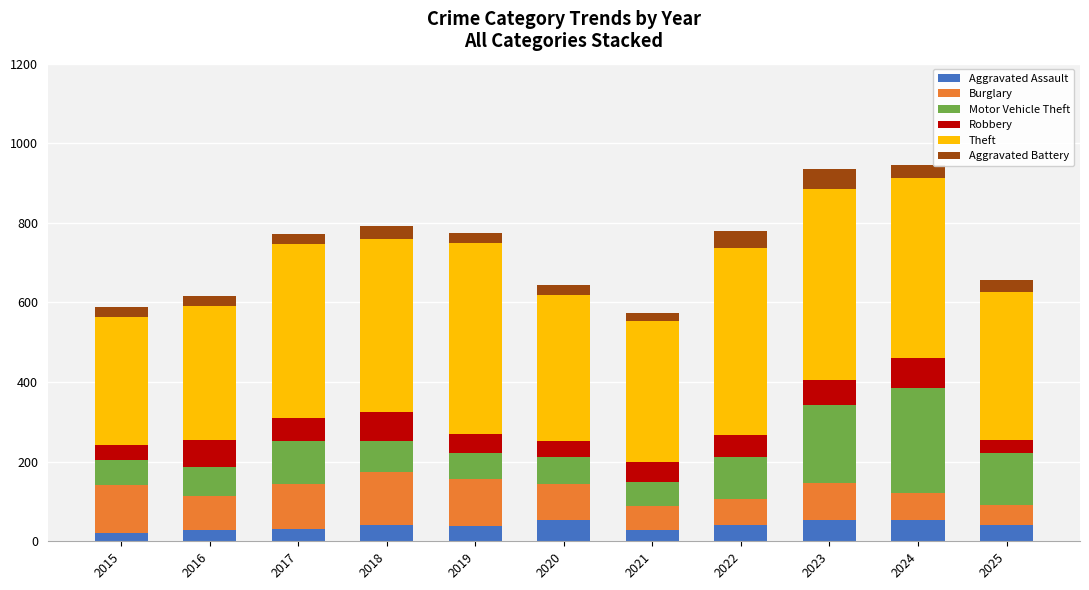

Does the chart contain any negative values?

No